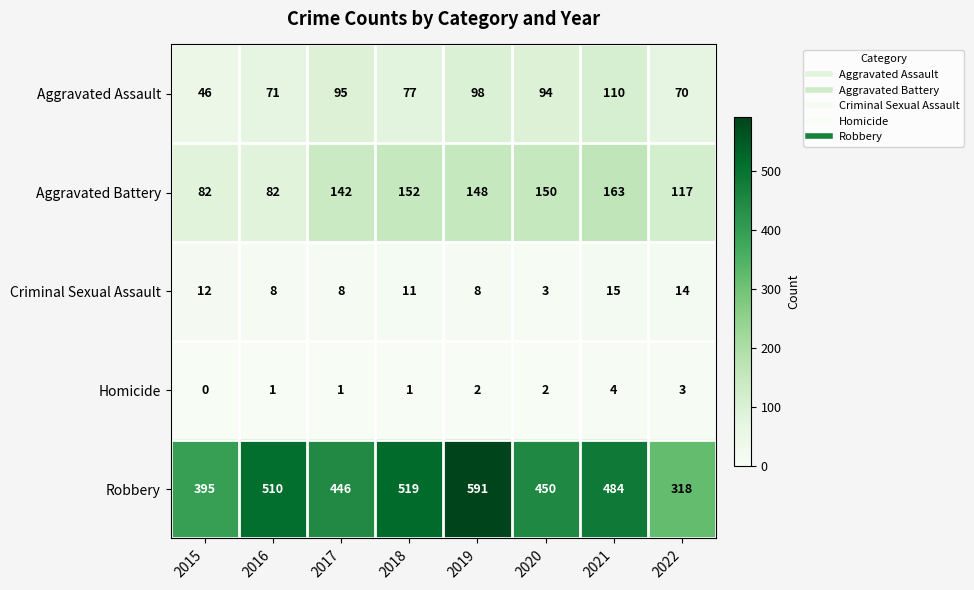

At which label does Aggravated Assault first exceed 94?

2017